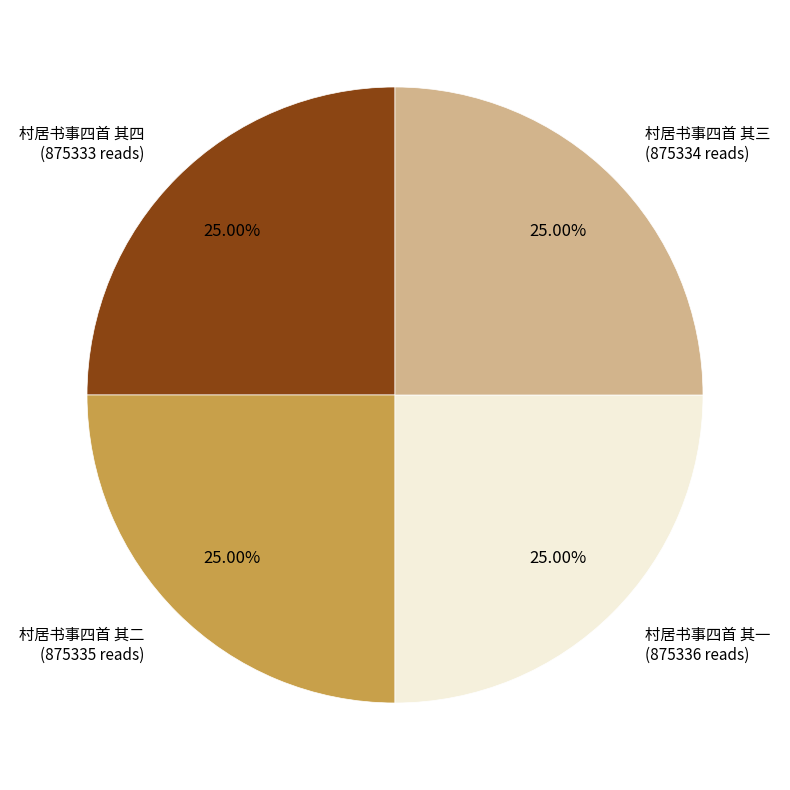

Is there a majority slice in this chart?

No